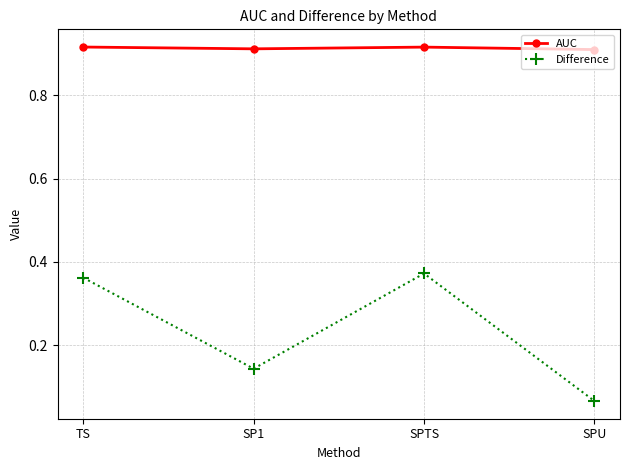

Where is Difference nearest to the value 0?

SPU